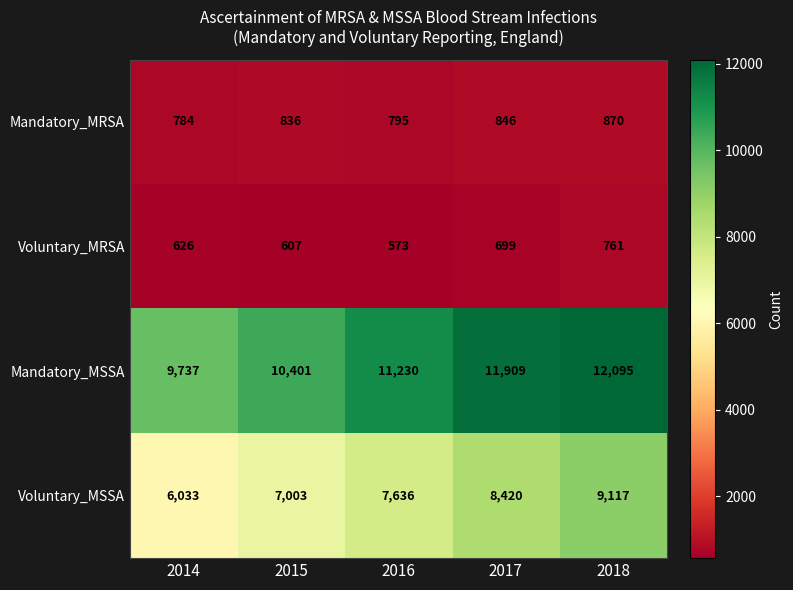

Reading left to right, extract all data points from this chart.

Mandatory_MRSA: 2014=784	2015=836	2016=795	2017=846	2018=870
Voluntary_MRSA: 2014=626	2015=607	2016=573	2017=699	2018=761
Mandatory_MSSA: 2014=9737	2015=10401	2016=11230	2017=11909	2018=12095
Voluntary_MSSA: 2014=6033	2015=7003	2016=7636	2017=8420	2018=9117